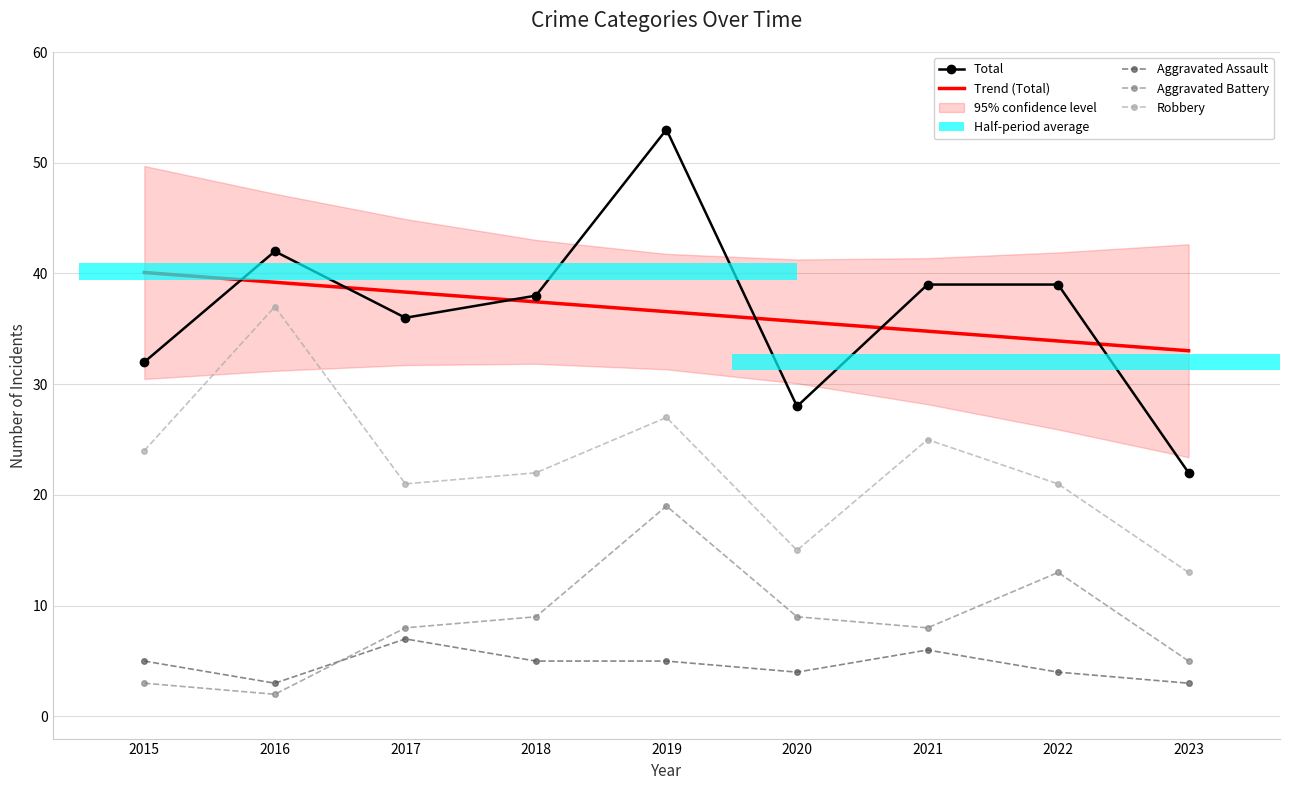

List the series in order of their peak value, highest first.

Total, Trend (Total), Robbery, Aggravated Battery, Aggravated Assault